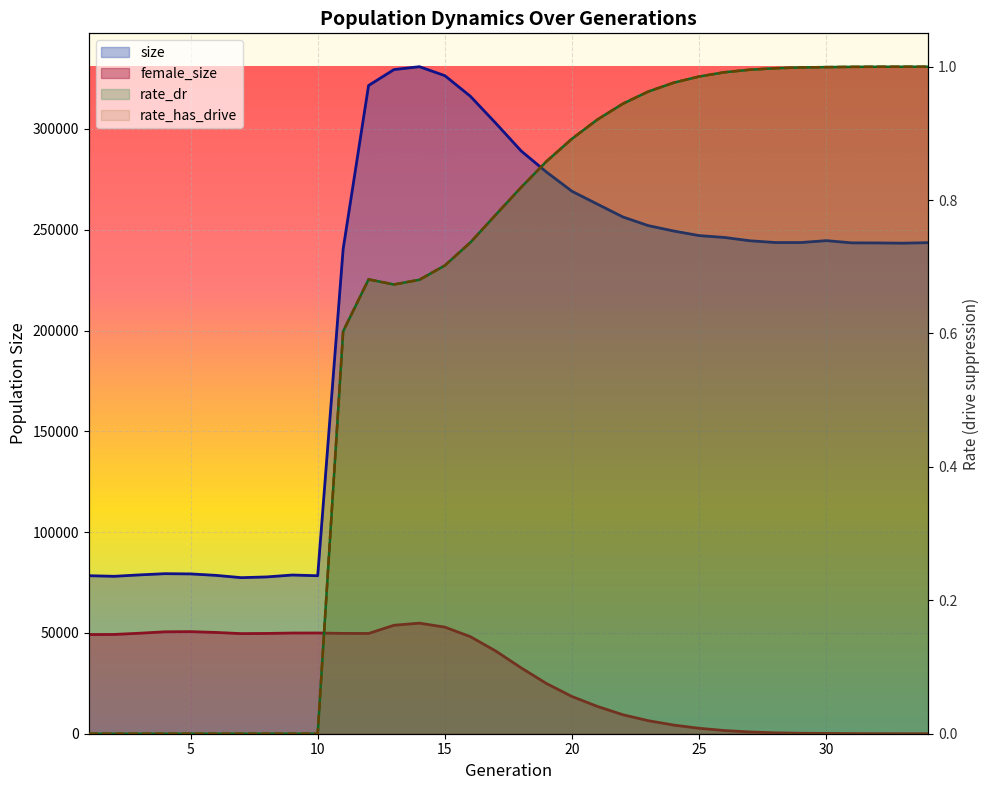

What is the difference between the highest and lowest values at 19?

253704